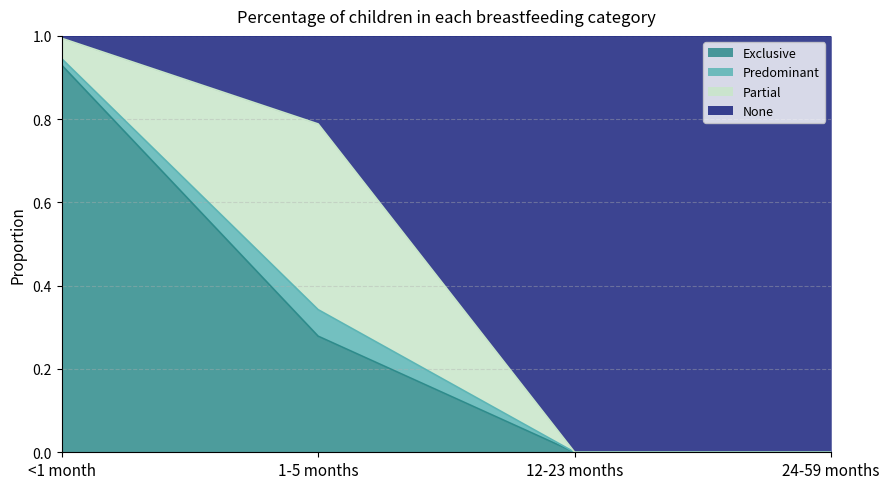

The value of Exclusive at 12-23 months is 0.0. True or false?

True